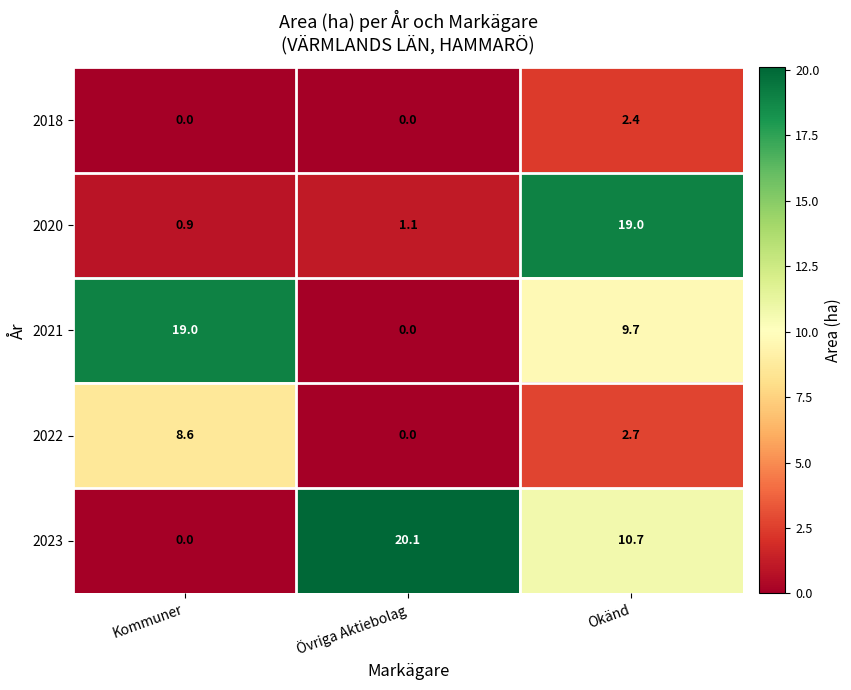

Reading left to right, what are all the values shown in this chart?

2018: 0.0	0.0	2.4
2020: 0.9	1.1	19.0
2021: 19.0	0.0	9.7
2022: 8.6	0.0	2.7
2023: 0.0	20.1	10.7